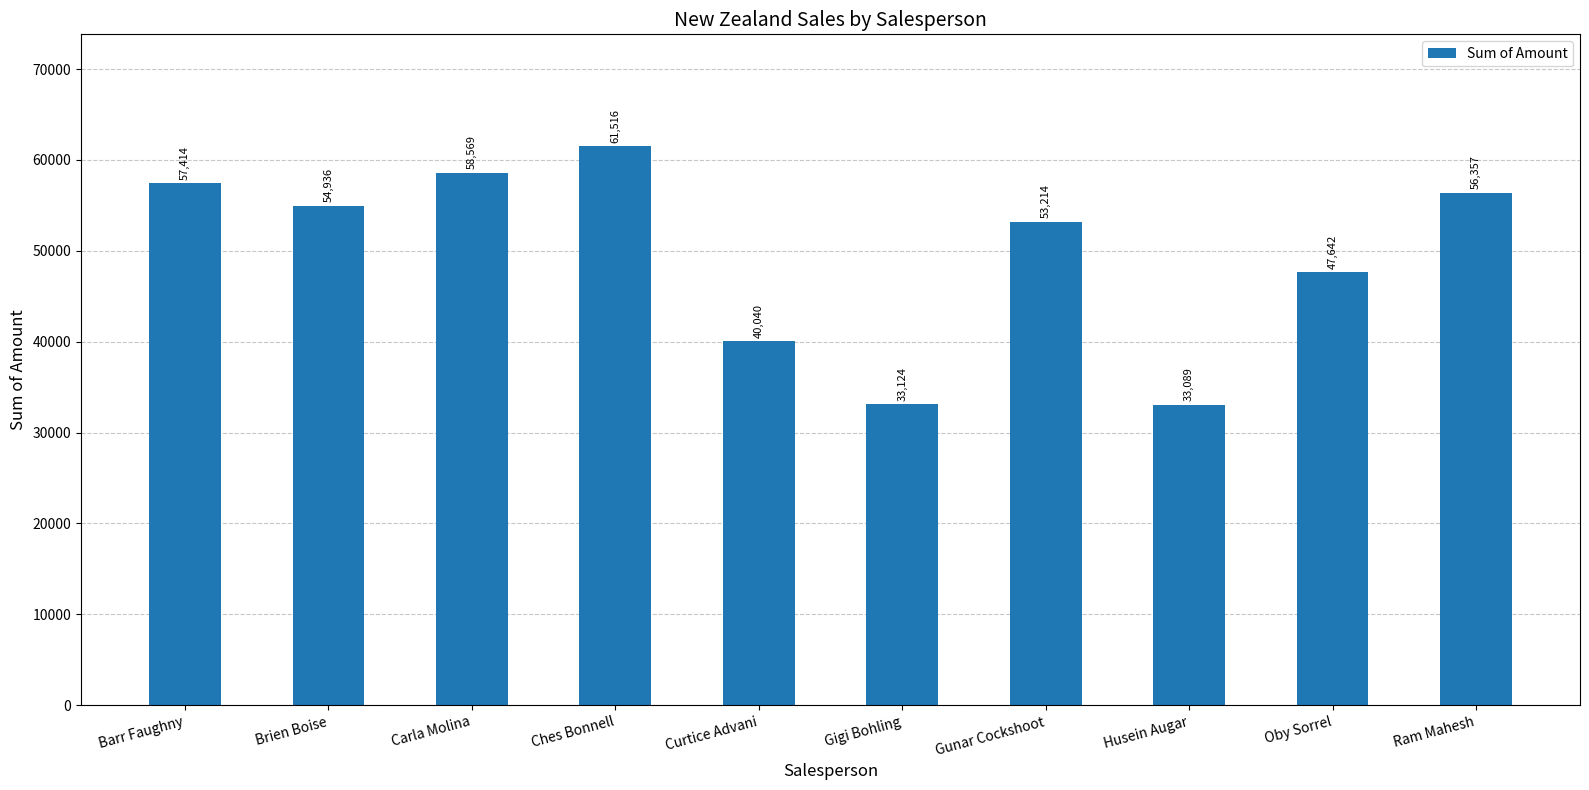

How many data points does each series have?

10